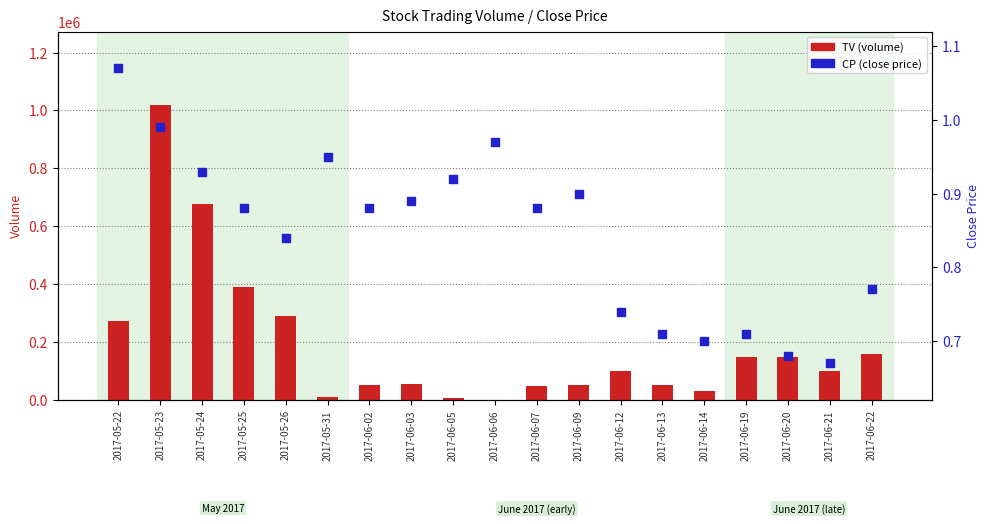

At how many categories does at least one series exceed 17209?

16